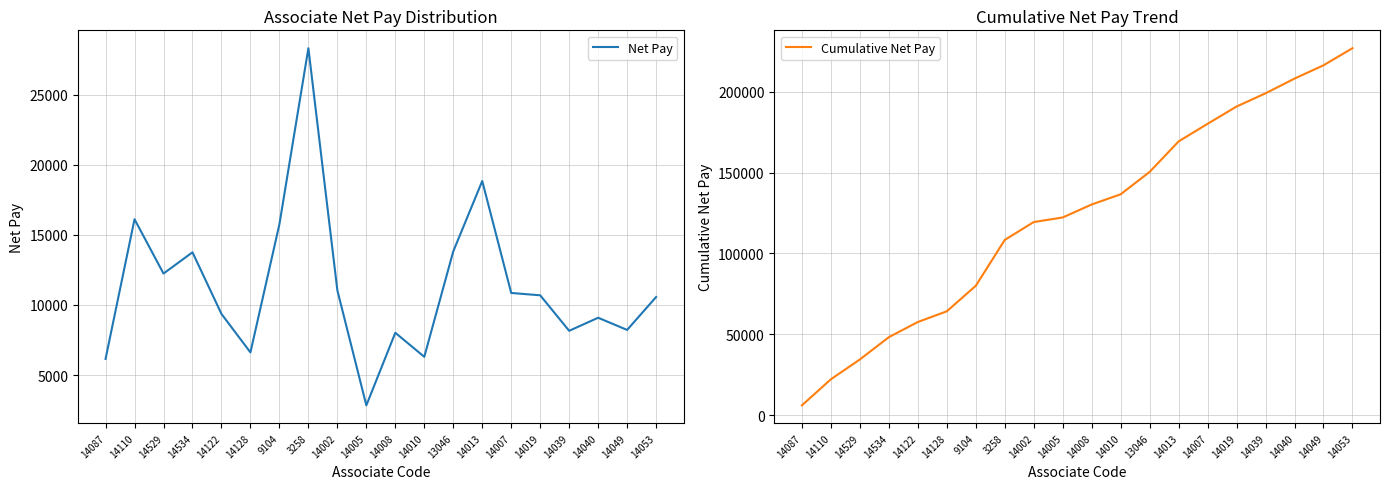

True or false: Net Pay has more than 2 interior local peaks.

True